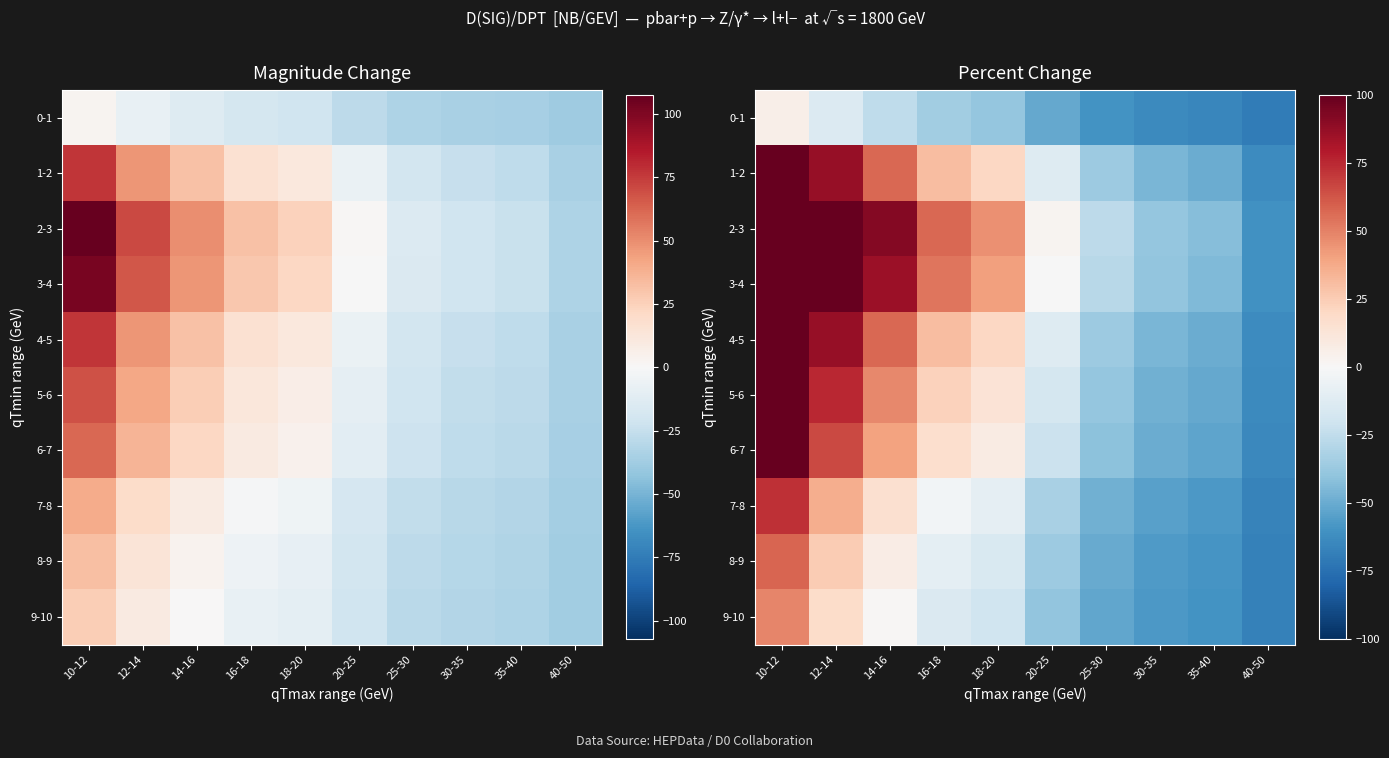

How many positive values does the 0-1 series have?

1